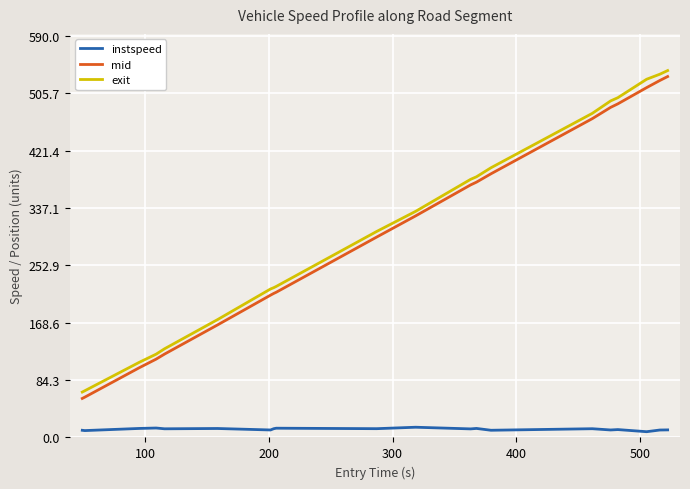

What is the difference between the maximum and minimum values in the mid series?

473.0